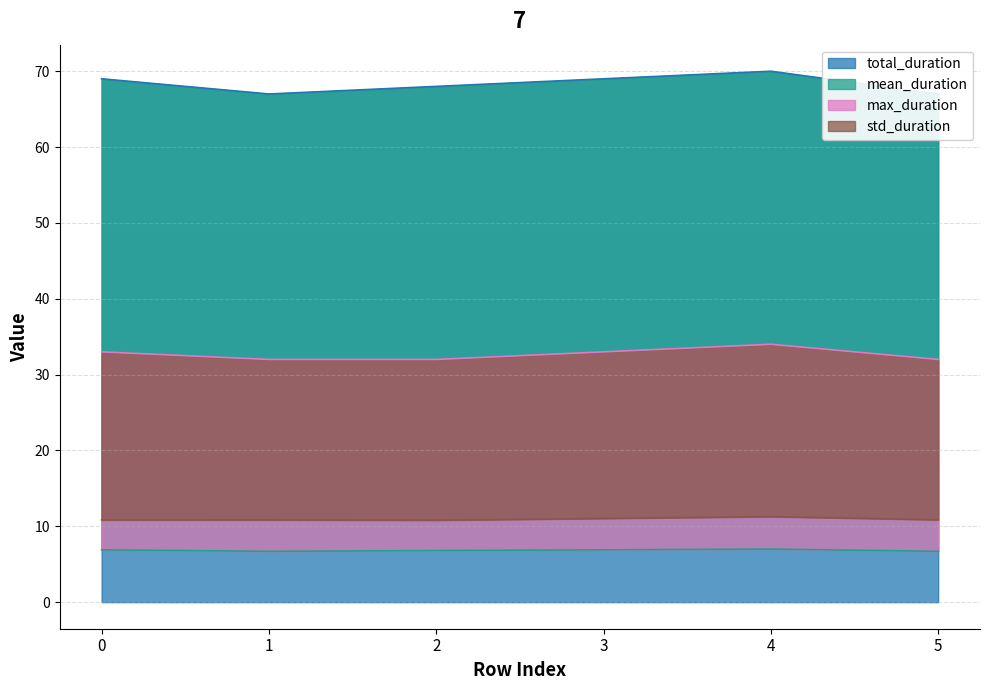

True or false: std_duration and mean_duration cross at least once.

False